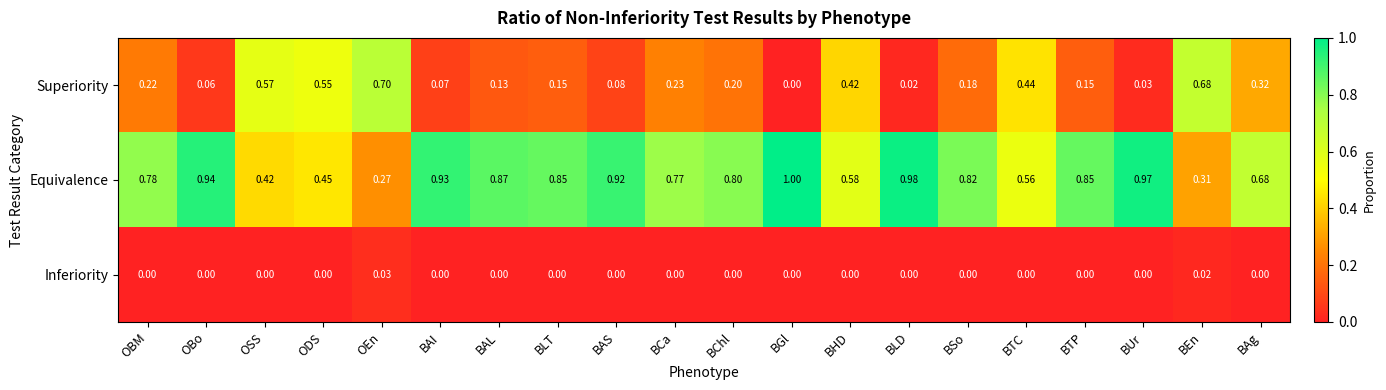

Where is Equivalence nearest to the value 0?

OEn